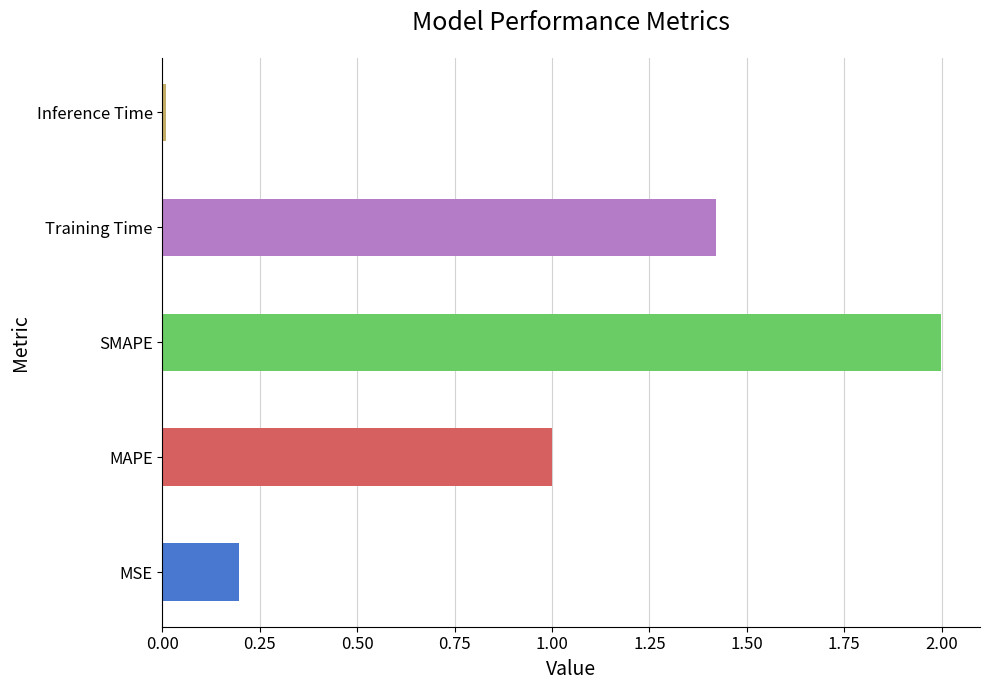

The chart shows a value of 2.0 at SMAPE. True or false?

True